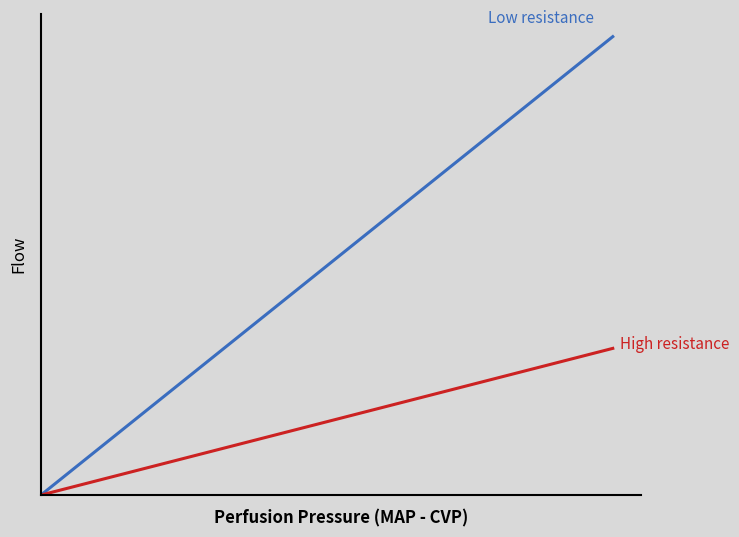

Does the chart have visible grid lines?

No